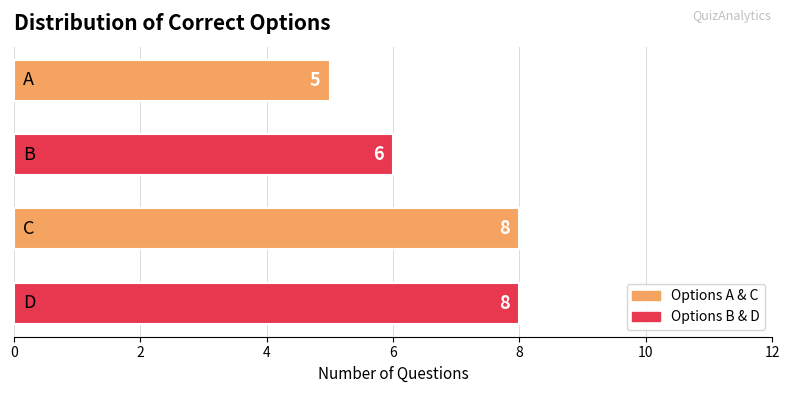

How many data points are less than 8?

2